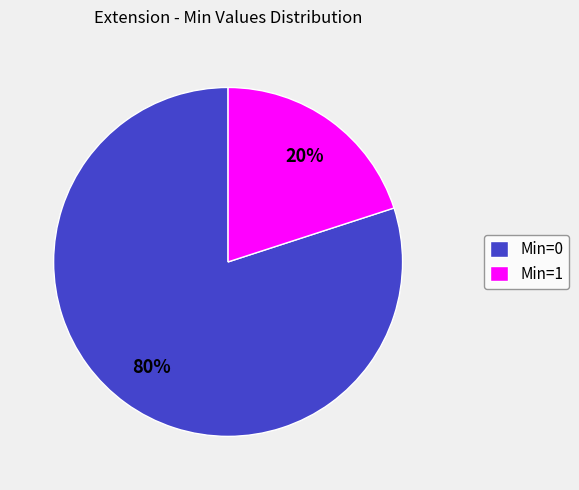

To the nearest percent, what is the difference between the largest and smallest slice percentages?

60%